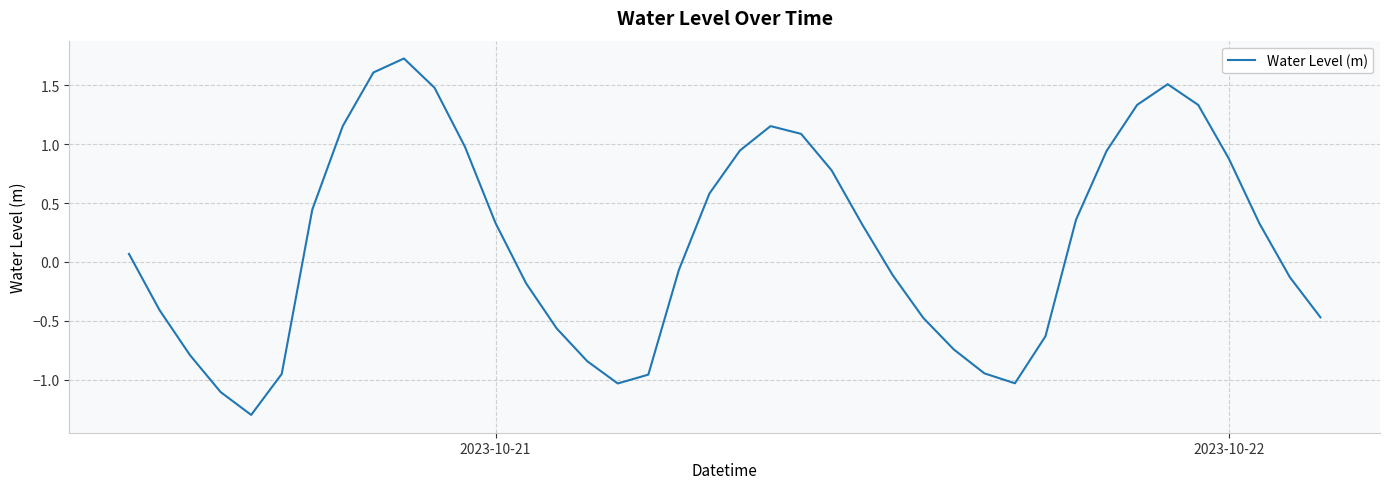

How many positive values are there?

21